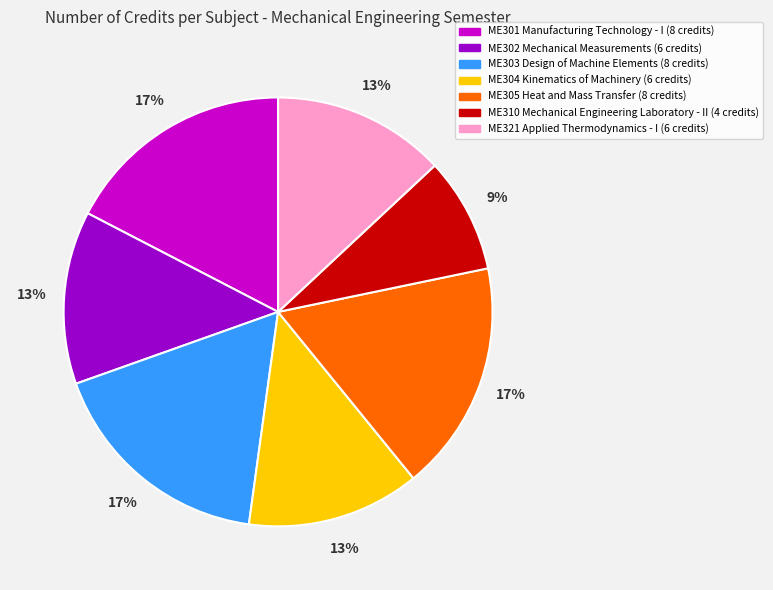

Which slice is the smallest?

ME310 Mechanical Engineering Laboratory - II